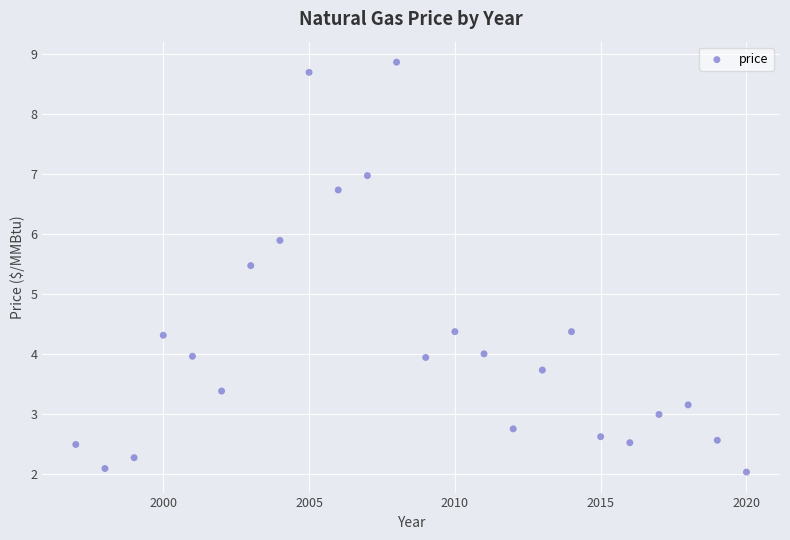

What Y value in the scatter plot is closest to 5?

5.5